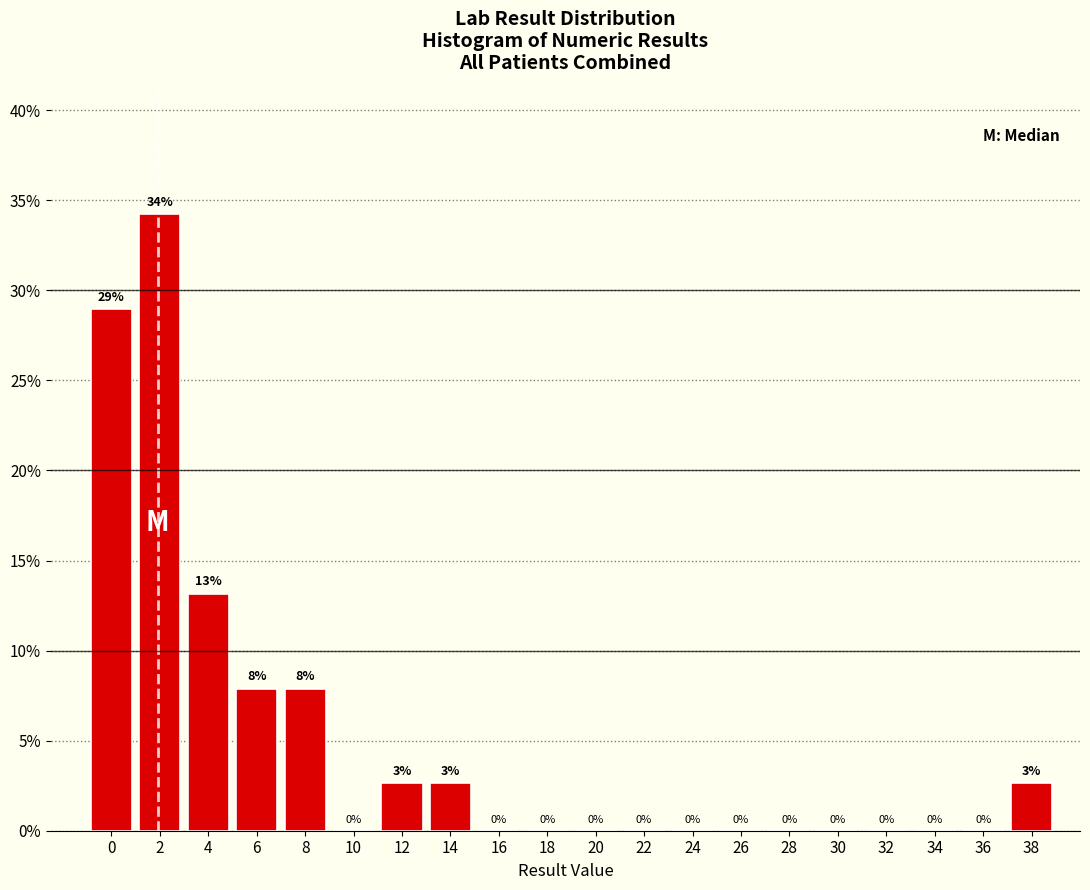

True or false: the data shows 0.0 at 30.

True